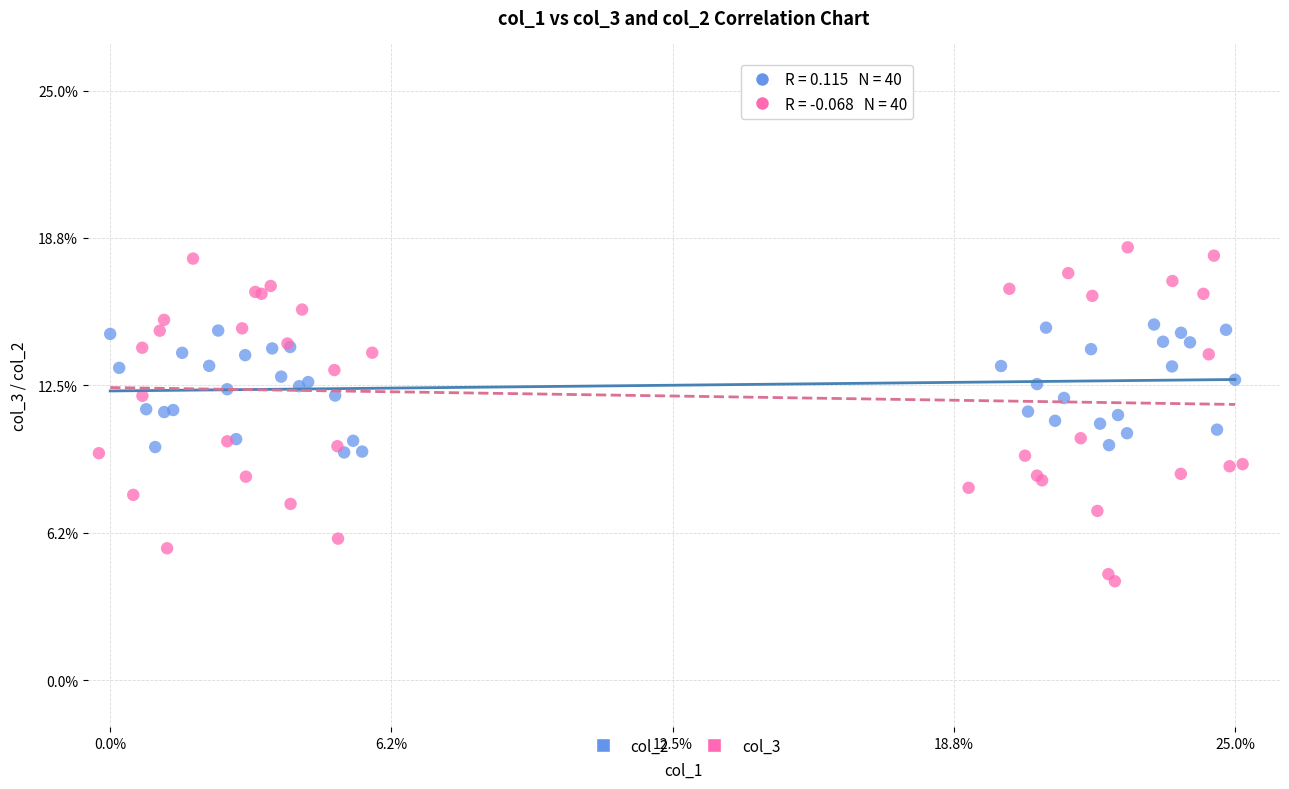

Which series contains the lowest Y value?

col_3